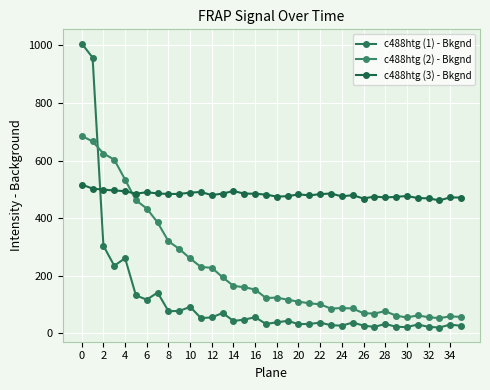

How many data points in c488htg (3) - Bkgnd are less than 483?

18